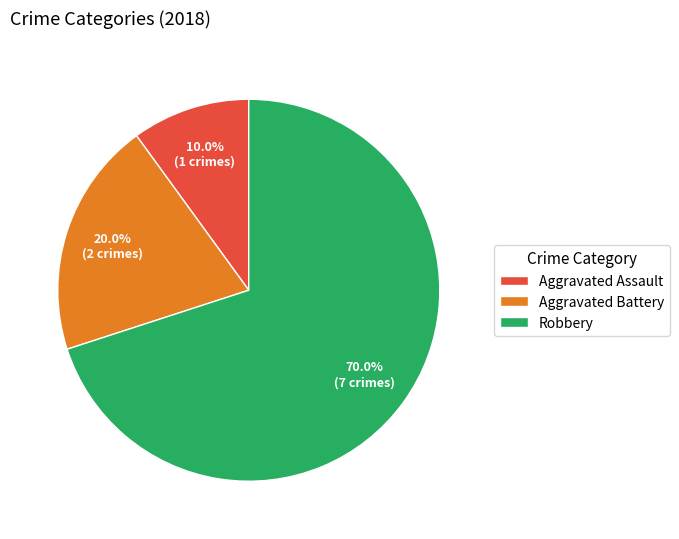

What percentage is the Aggravated Assault slice, to the nearest percent?

10%